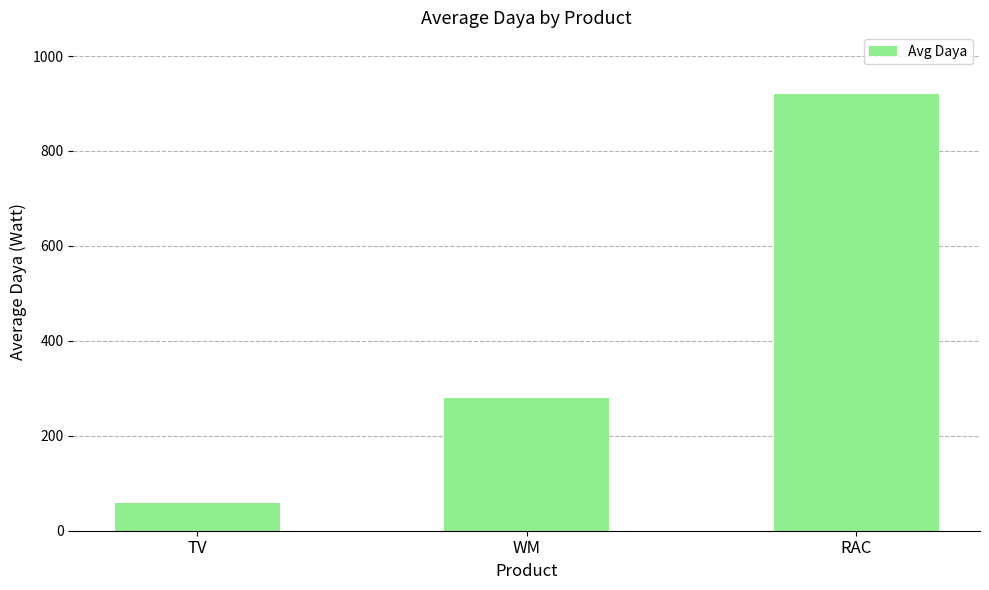

What position from the left is WM?

2